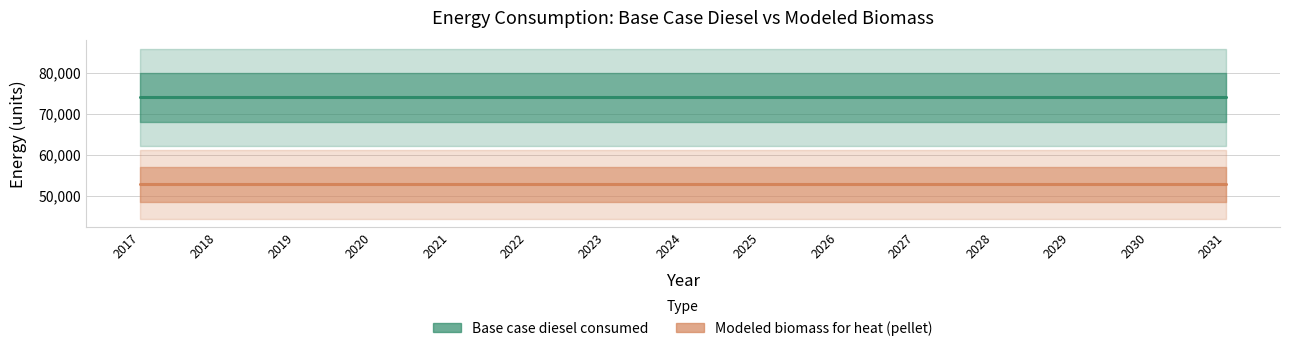

What is the spread (max minus min) of values at 2029?

21170.8